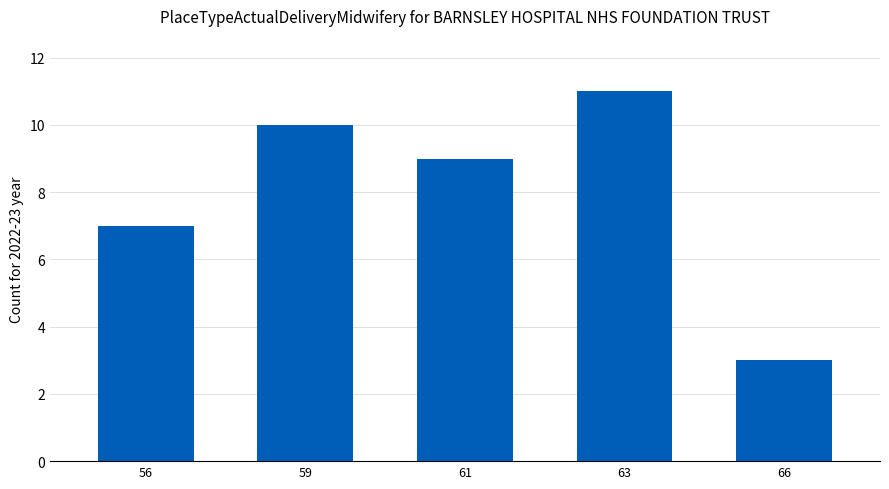

What is the sum of the values at 56 and 61?

16